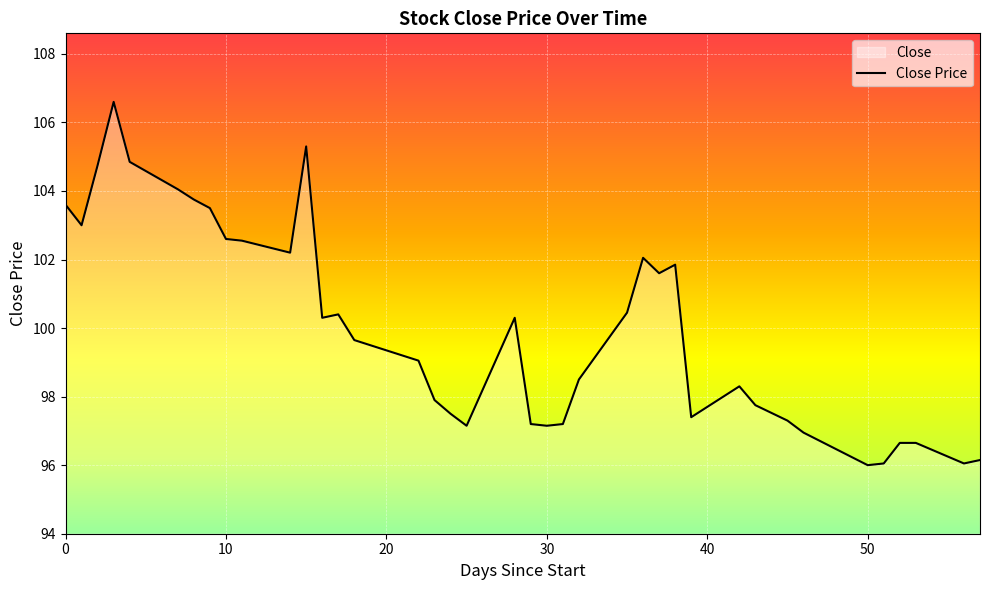

Which category has the highest value across all series?

3